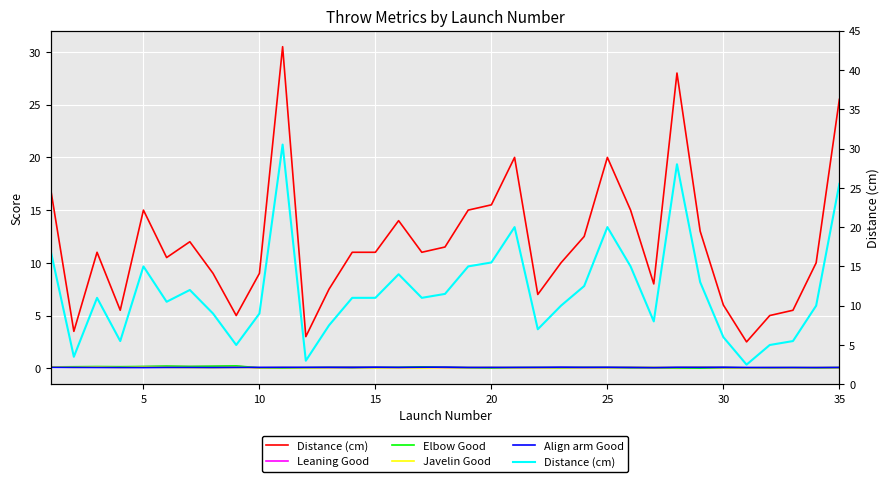

True or false: Align arm Good and Elbow Good intersect in this chart.

True